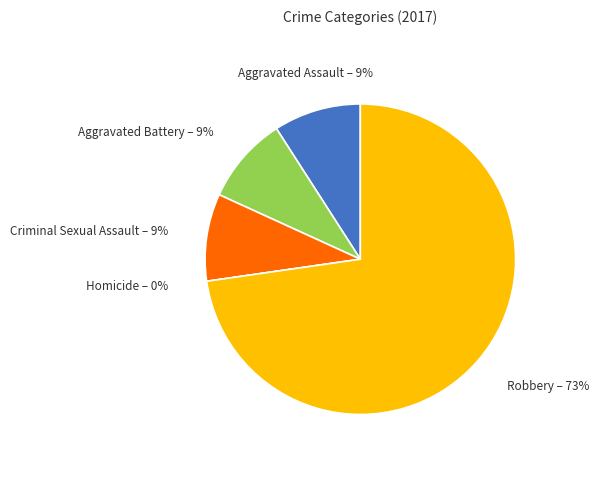

Is there any slice that represents more than half of the pie?

Yes